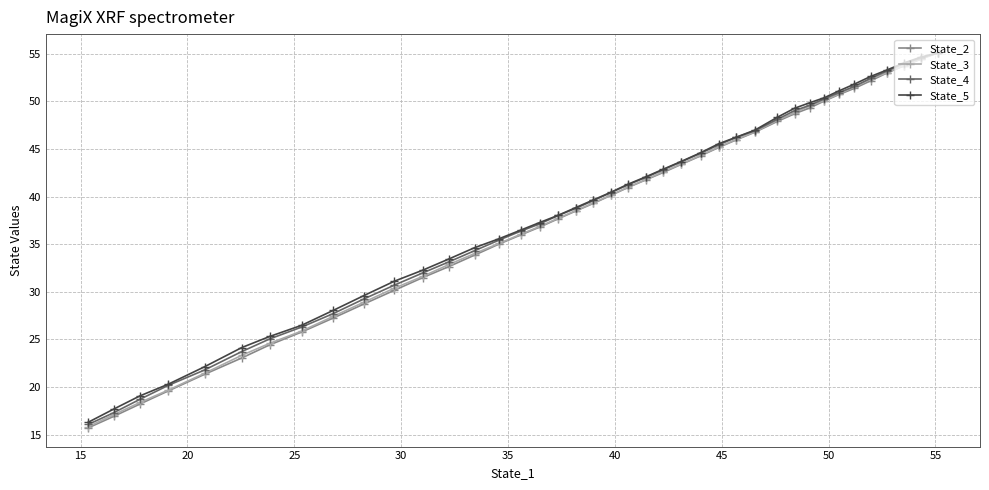

How many values in the State_3 series are below 40?

20